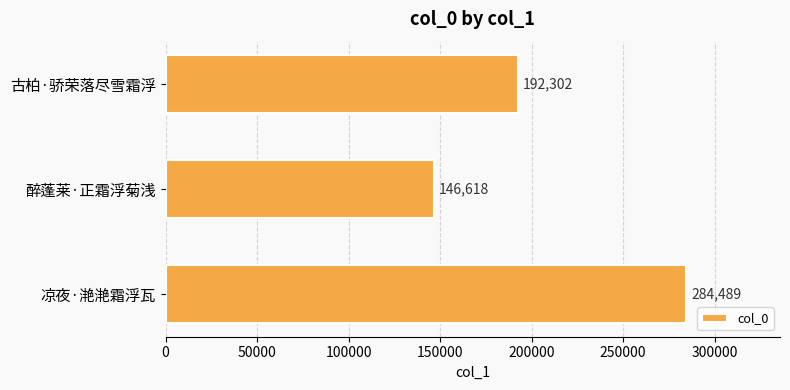

How many distinct data groups are displayed?

1